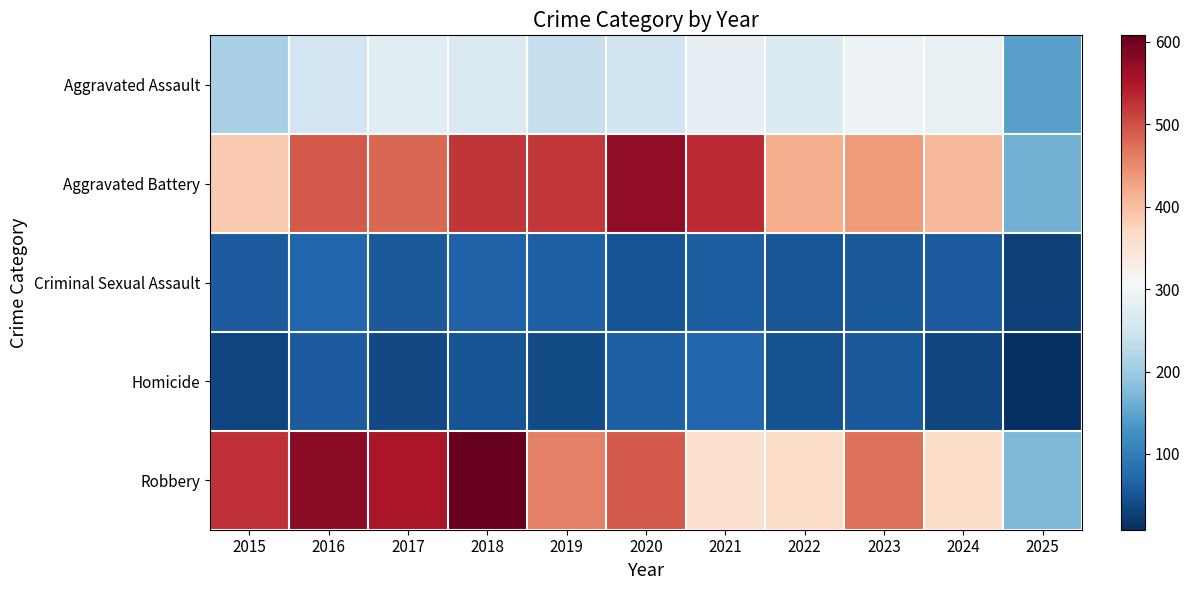

Which label corresponds to the smallest value in the chart?

2025